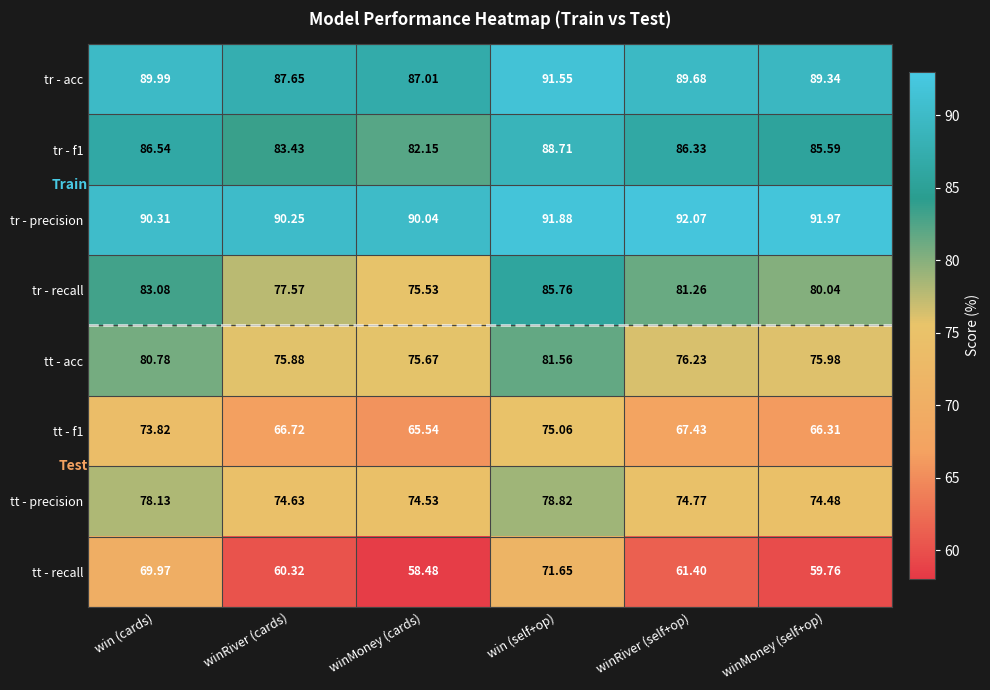

Which series has the widest spread of values?

tt - recall